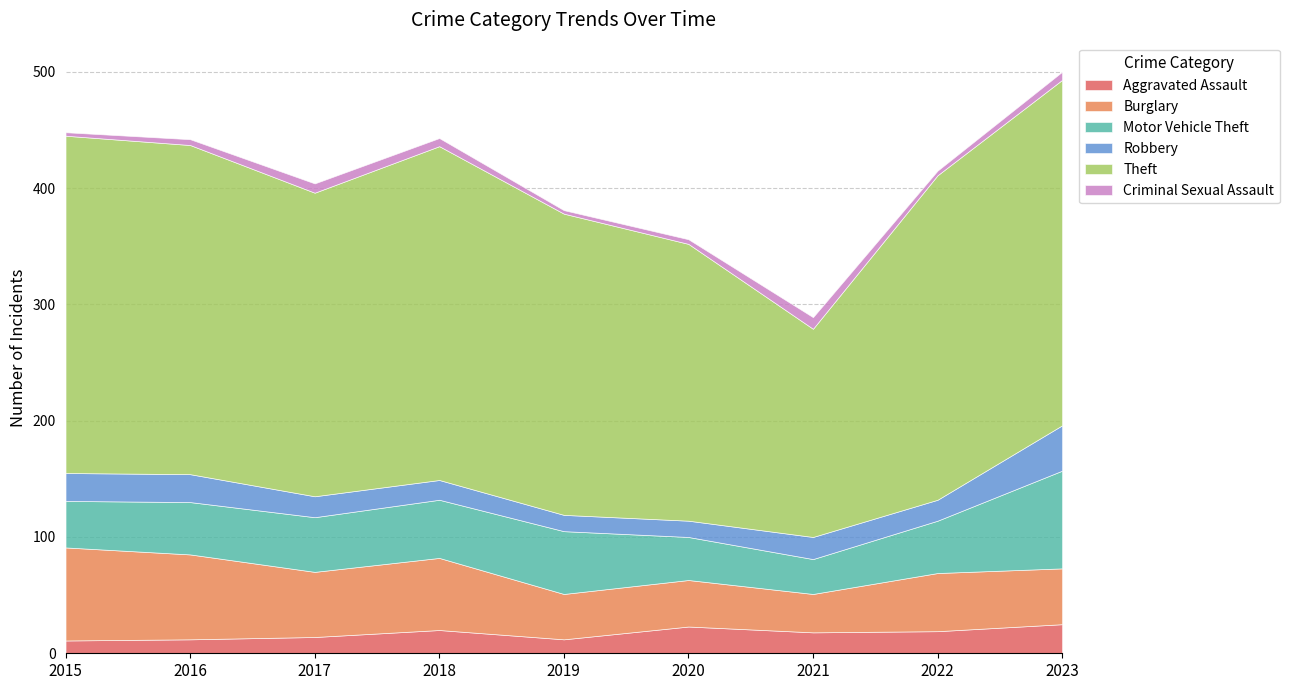

What value does the Burglary series have at 2017?

56